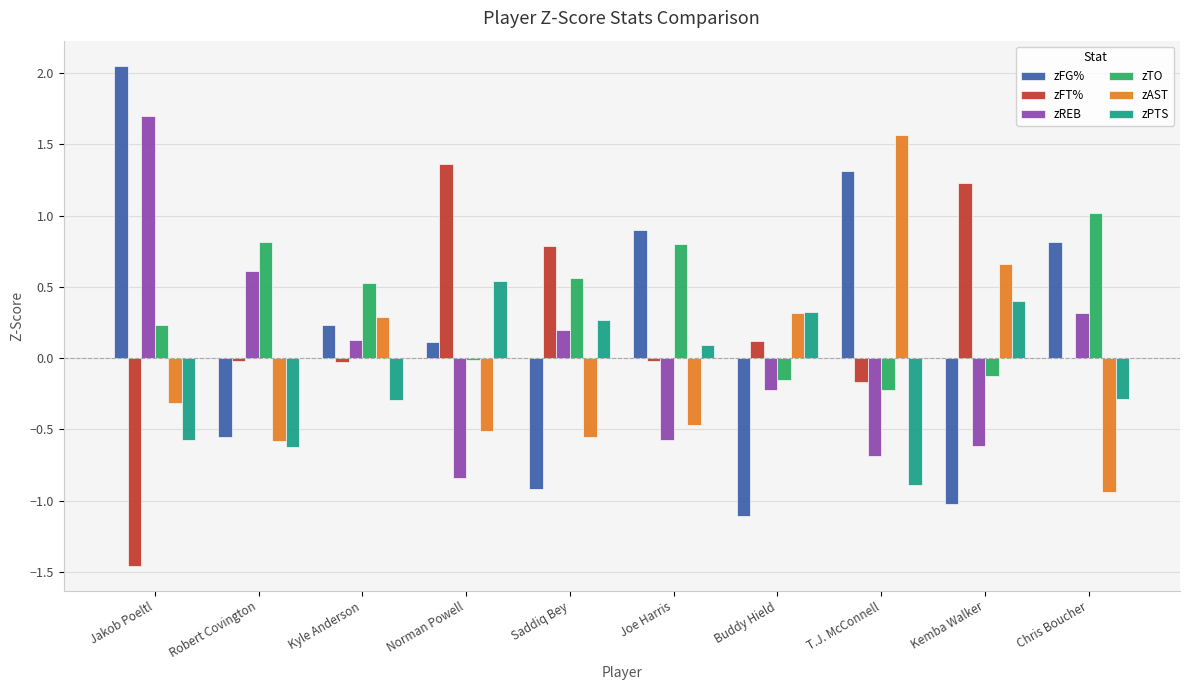

What is the maximum value for zREB?

1.7